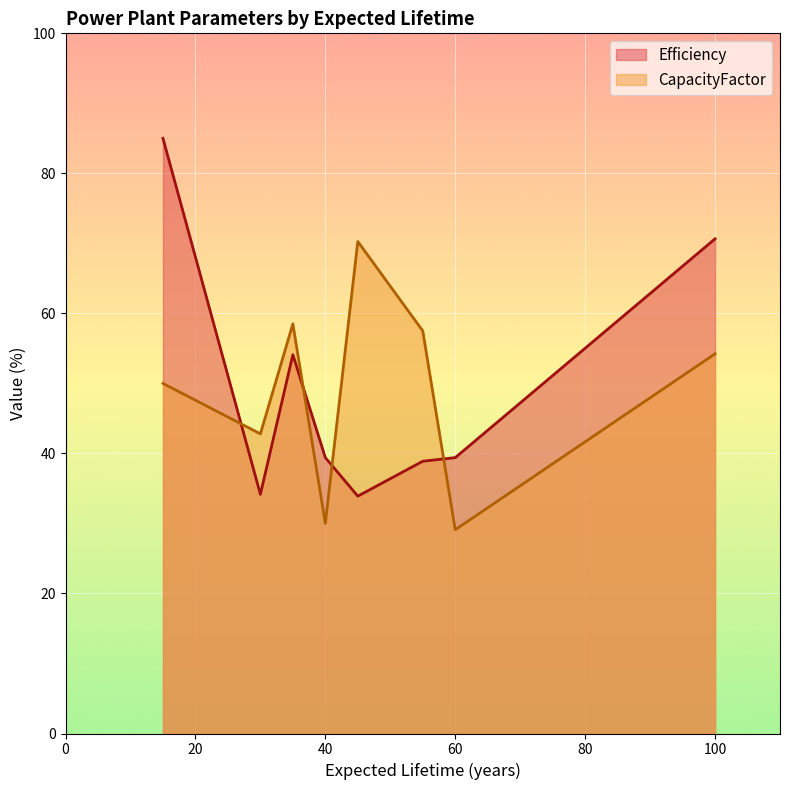

List the series in order of their peak value, lowest first.

CapacityFactor, Efficiency